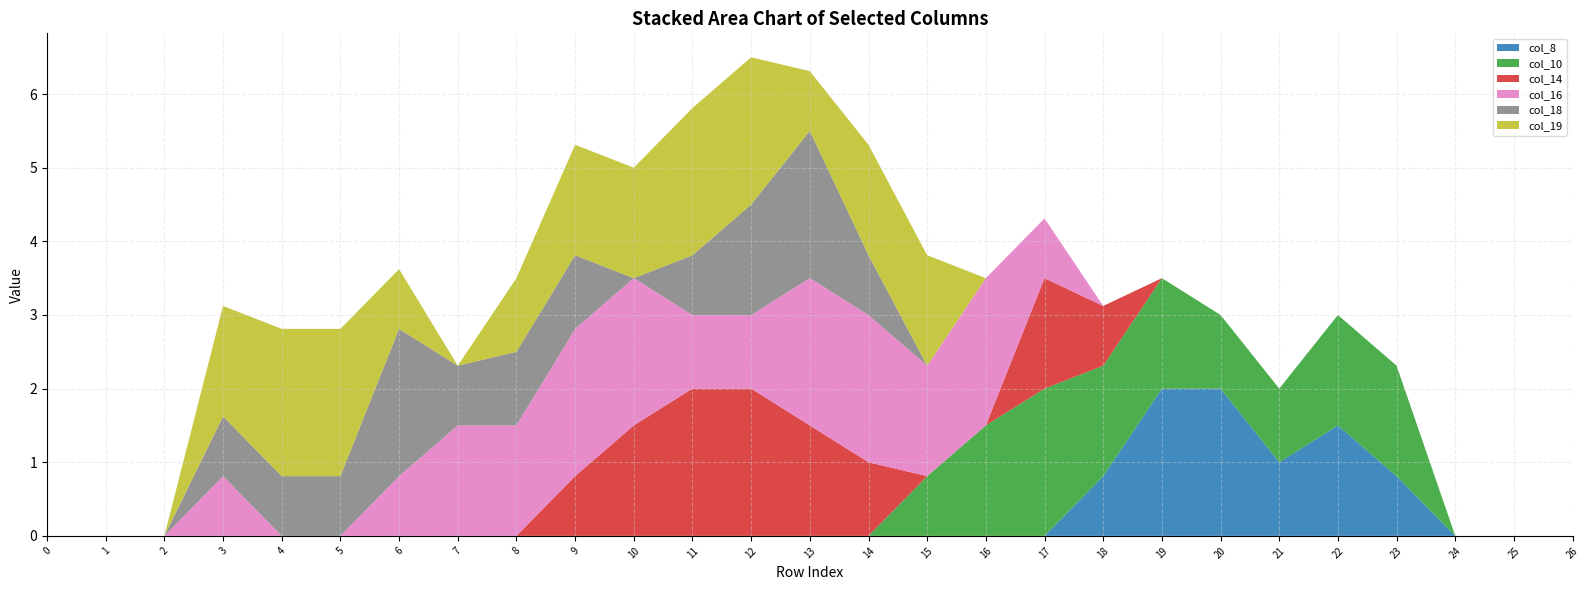

Reading right to left, list all the values displayed in this chart.

col_8: 0.0	0.0	0.0	0.8	1.5	1.0	2.0	2.0	0.8	0.0	0.0	0.0	0.0	0.0	0.0	0.0	0.0	0.0	0.0	0.0	0.0	0.0	0.0	0.0	0.0	0.0	0.0
col_10: 0.0	0.0	0.0	1.5	1.5	1.0	1.0	1.5	1.5	2.0	1.5	0.8	0.0	0.0	0.0	0.0	0.0	0.0	0.0	0.0	0.0	0.0	0.0	0.0	0.0	0.0	0.0
col_14: 0.0	0.0	0.0	0.0	0.0	0.0	0.0	0.0	0.8	1.5	0.0	0.0	1.0	1.5	2.0	2.0	1.5	0.8	0.0	0.0	0.0	0.0	0.0	0.0	0.0	0.0	0.0
col_16: 0.0	0.0	0.0	0.0	0.0	0.0	0.0	0.0	0.0	0.8	2.0	1.5	2.0	2.0	1.0	1.0	2.0	2.0	1.5	1.5	0.8	0.0	0.0	0.8	0.0	0.0	0.0
col_18: 0.0	0.0	0.0	0.0	0.0	0.0	0.0	0.0	0.0	0.0	0.0	0.0	0.8	2.0	1.5	0.8	0.0	1.0	1.0	0.8	2.0	0.8	0.8	0.8	0.0	0.0	0.0
col_19: 0.0	0.0	0.0	0.0	0.0	0.0	0.0	0.0	0.0	0.0	0.0	1.5	1.5	0.8	2.0	2.0	1.5	1.5	1.0	0.0	0.8	2.0	2.0	1.5	0.0	0.0	0.0